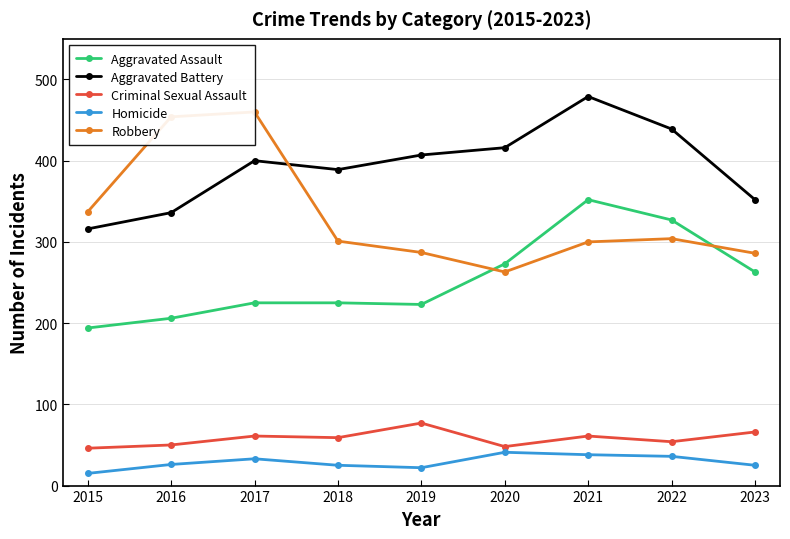

Rank the series at 2017 from highest to lowest value.

Robbery, Aggravated Battery, Aggravated Assault, Criminal Sexual Assault, Homicide